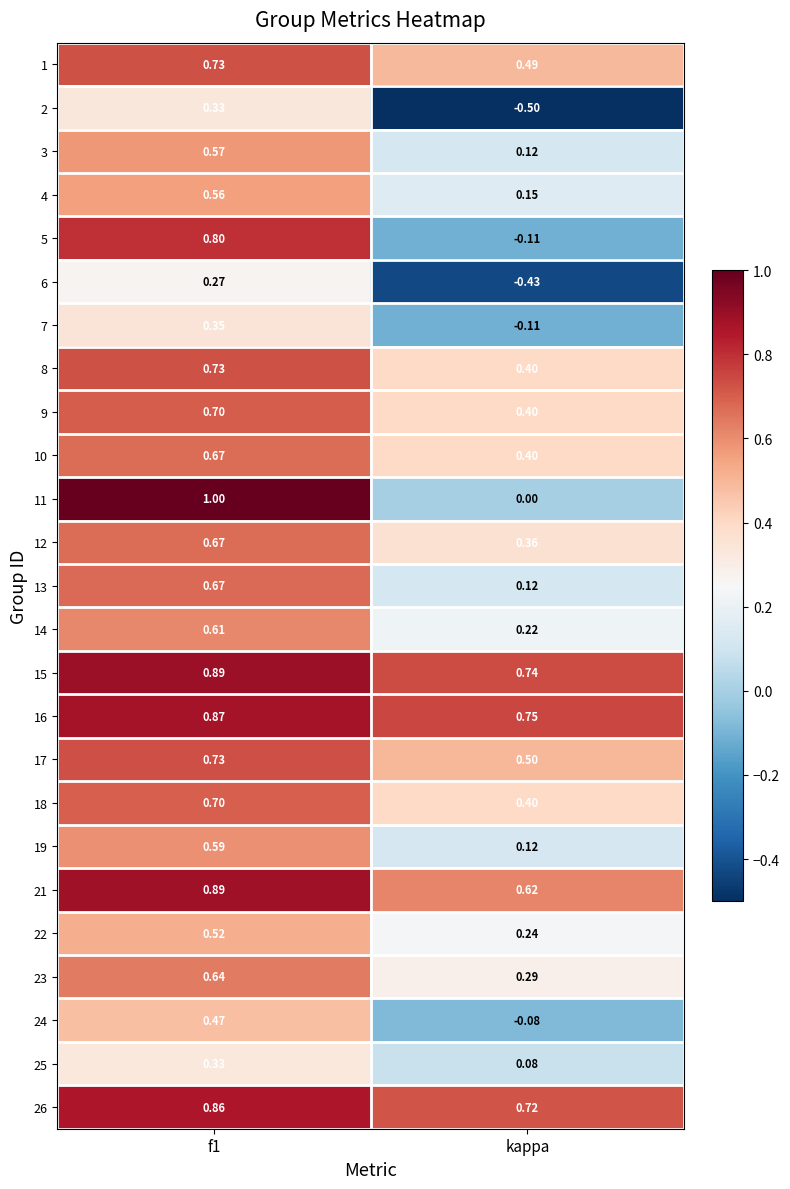

Is the value of 4 at f1 greater than the value of 1 at kappa?

Yes